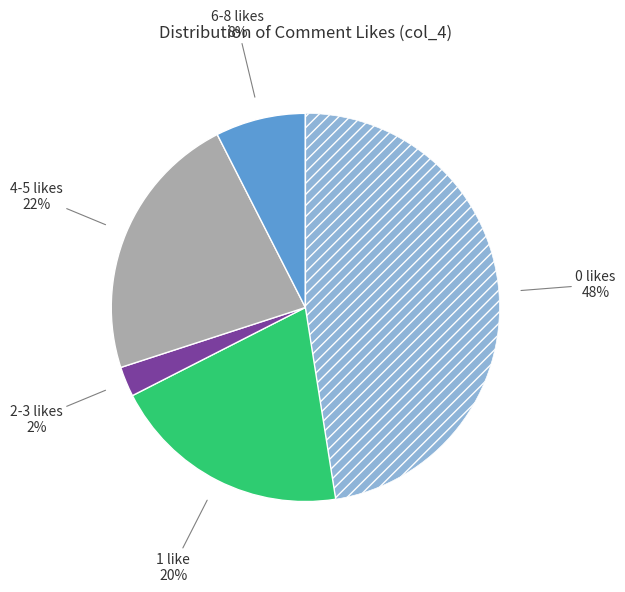

Does any single category account for the majority?

No